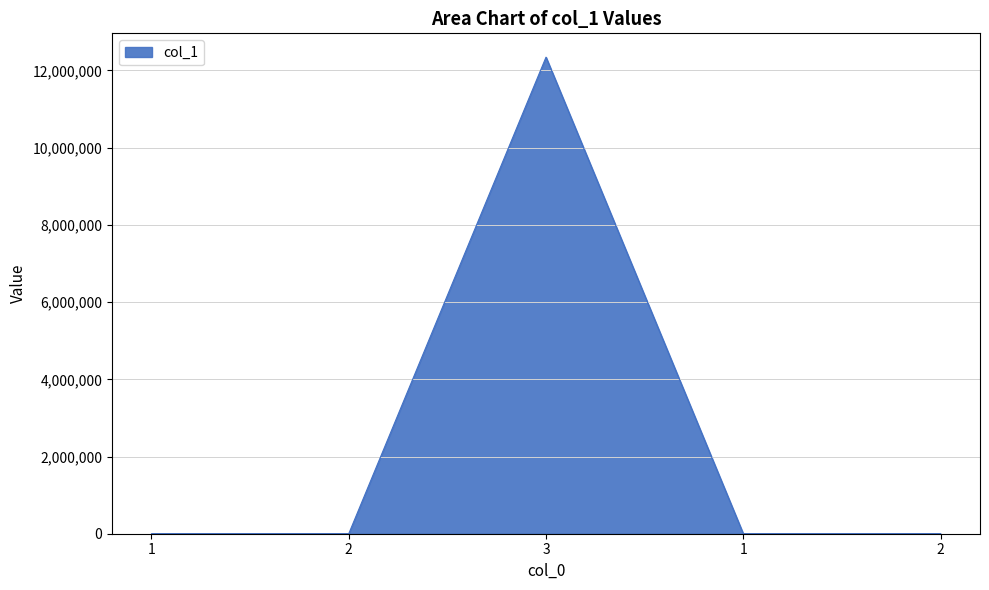

How many series are shown in this chart?

1